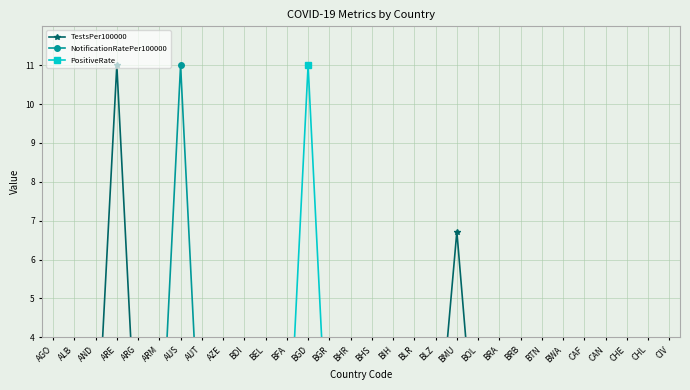

What are all the series names shown in the legend?

TestsPer100000, NotificationRatePer100000, PositiveRate